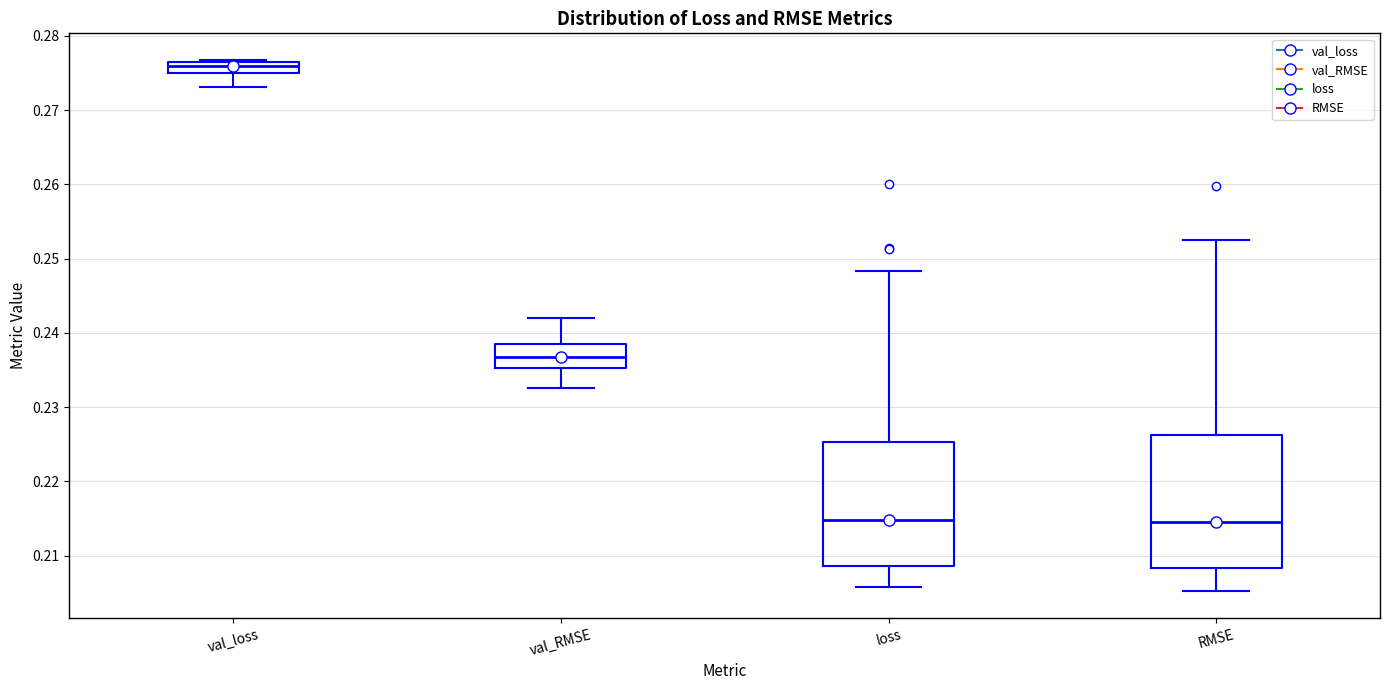

Which box is the tallest, from its lower edge to its upper edge?

RMSE